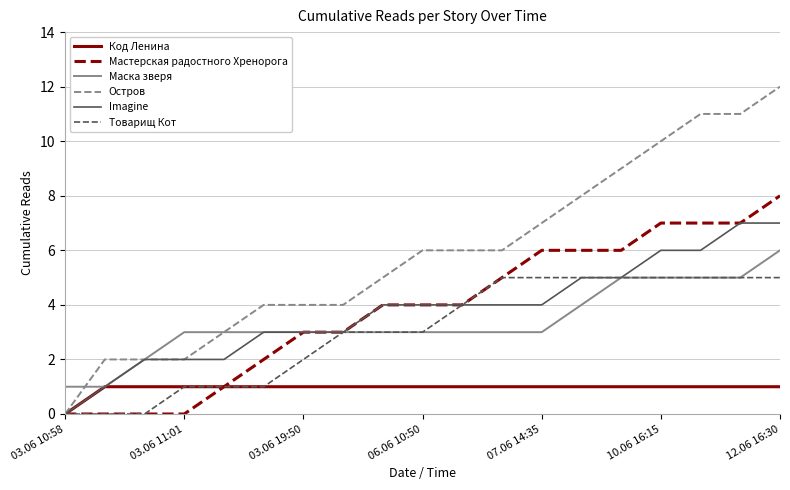

Reading left to right, list all the values displayed in this chart.

Код Ленина: 0	1	1	1	1	1	1	1	1	1	1	1	1	1	1	1	1	1	1
Мастерская радостного Хренорога: 0	0	0	0	1	2	3	3	4	4	4	5	6	6	6	7	7	7	8
Маска зверя: 1	1	2	3	3	3	3	3	3	3	3	3	3	4	5	5	5	5	6
Остров: 0	2	2	2	3	4	4	4	5	6	6	6	7	8	9	10	11	11	12
Imagine: 0	1	2	2	2	3	3	3	4	4	4	4	4	5	5	6	6	7	7
Товарищ Кот: 0	0	0	1	1	1	2	3	3	3	4	5	5	5	5	5	5	5	5